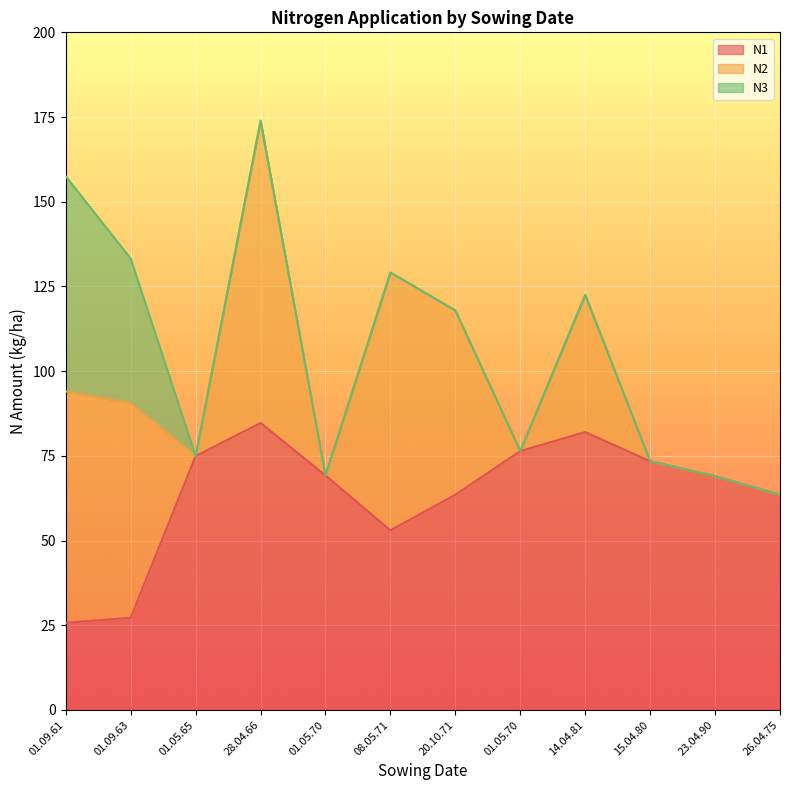

Is the value of N1 at 08.05.71 greater than the value of N3 at 20.10.71?

Yes